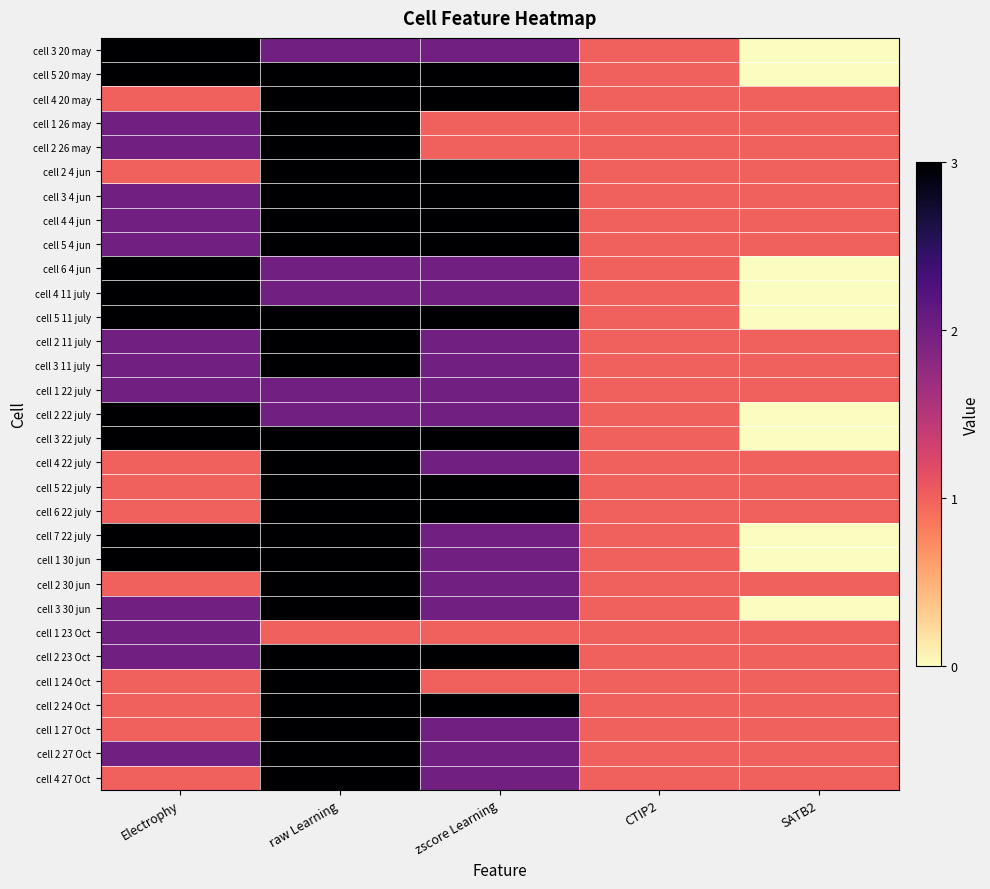

Reading left to right, transcribe all the data shown in this chart.

cell 3 20 may: Electrophy=3	raw Learning=2	zscore Learning=2	CTIP2=1	SATB2=0
cell 5 20 may: Electrophy=3	raw Learning=3	zscore Learning=3	CTIP2=1	SATB2=0
cell 4 20 may: Electrophy=1	raw Learning=3	zscore Learning=3	CTIP2=1	SATB2=1
cell 1 26 may: Electrophy=2	raw Learning=3	zscore Learning=1	CTIP2=1	SATB2=1
cell 2 26 may: Electrophy=2	raw Learning=3	zscore Learning=1	CTIP2=1	SATB2=1
cell 2 4 jun: Electrophy=1	raw Learning=3	zscore Learning=3	CTIP2=1	SATB2=1
cell 3 4 jun: Electrophy=2	raw Learning=3	zscore Learning=3	CTIP2=1	SATB2=1
cell 4 4 jun: Electrophy=2	raw Learning=3	zscore Learning=3	CTIP2=1	SATB2=1
cell 5 4 jun: Electrophy=2	raw Learning=3	zscore Learning=3	CTIP2=1	SATB2=1
cell 6 4 jun: Electrophy=3	raw Learning=2	zscore Learning=2	CTIP2=1	SATB2=0
cell 4 11 july: Electrophy=3	raw Learning=2	zscore Learning=2	CTIP2=1	SATB2=0
cell 5 11 july: Electrophy=3	raw Learning=3	zscore Learning=3	CTIP2=1	SATB2=0
cell 2 11 july: Electrophy=2	raw Learning=3	zscore Learning=2	CTIP2=1	SATB2=1
cell 3 11 july: Electrophy=2	raw Learning=3	zscore Learning=2	CTIP2=1	SATB2=1
cell 1 22 july: Electrophy=2	raw Learning=2	zscore Learning=2	CTIP2=1	SATB2=1
cell 2 22 july: Electrophy=3	raw Learning=2	zscore Learning=2	CTIP2=1	SATB2=0
cell 3 22 july: Electrophy=3	raw Learning=3	zscore Learning=3	CTIP2=1	SATB2=0
cell 4 22 july: Electrophy=1	raw Learning=3	zscore Learning=2	CTIP2=1	SATB2=1
cell 5 22 july: Electrophy=1	raw Learning=3	zscore Learning=3	CTIP2=1	SATB2=1
cell 6 22 july: Electrophy=1	raw Learning=3	zscore Learning=3	CTIP2=1	SATB2=1
cell 7 22 july: Electrophy=3	raw Learning=3	zscore Learning=2	CTIP2=1	SATB2=0
cell 1 30 jun: Electrophy=3	raw Learning=3	zscore Learning=2	CTIP2=1	SATB2=0
cell 2 30 jun: Electrophy=1	raw Learning=3	zscore Learning=2	CTIP2=1	SATB2=1
cell 3 30 jun: Electrophy=2	raw Learning=3	zscore Learning=2	CTIP2=1	SATB2=0
cell 1 23 Oct: Electrophy=2	raw Learning=1	zscore Learning=1	CTIP2=1	SATB2=1
cell 2 23 Oct: Electrophy=2	raw Learning=3	zscore Learning=3	CTIP2=1	SATB2=1
cell 1 24 Oct: Electrophy=1	raw Learning=3	zscore Learning=1	CTIP2=1	SATB2=1
cell 2 24 Oct: Electrophy=1	raw Learning=3	zscore Learning=3	CTIP2=1	SATB2=1
cell 1 27 Oct: Electrophy=1	raw Learning=3	zscore Learning=2	CTIP2=1	SATB2=1
cell 2 27 Oct: Electrophy=2	raw Learning=3	zscore Learning=2	CTIP2=1	SATB2=1
cell 4 27 Oct: Electrophy=1	raw Learning=3	zscore Learning=2	CTIP2=1	SATB2=1